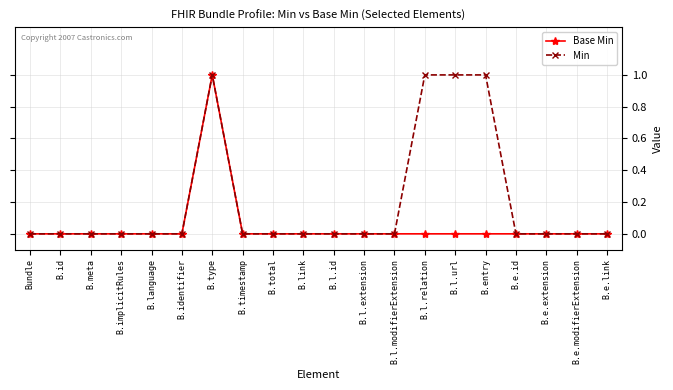

Rank the series by their average value, from highest to lowest.

Min, Base Min